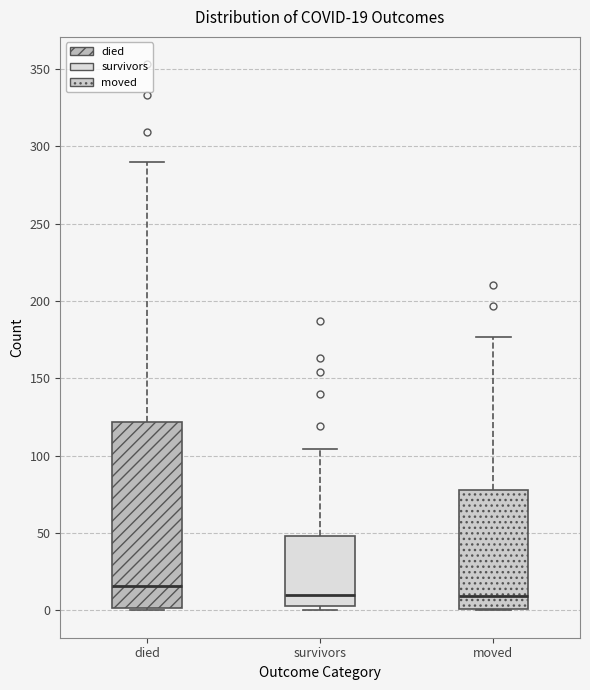

Comparing the boxes themselves (not the whiskers), which one is the tallest?

died